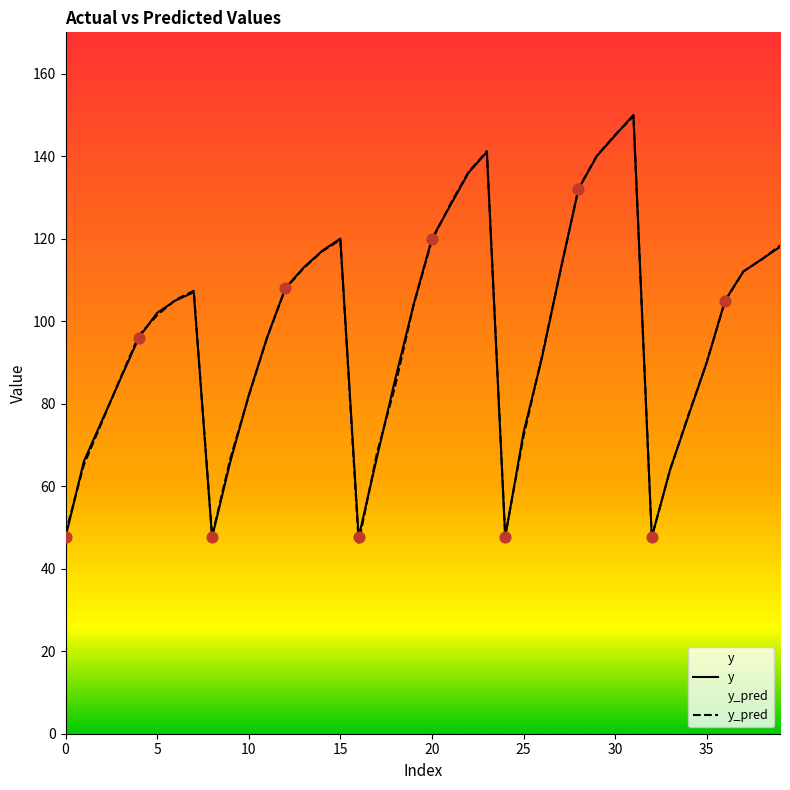

Which series contains the lowest Y value?

y_pred